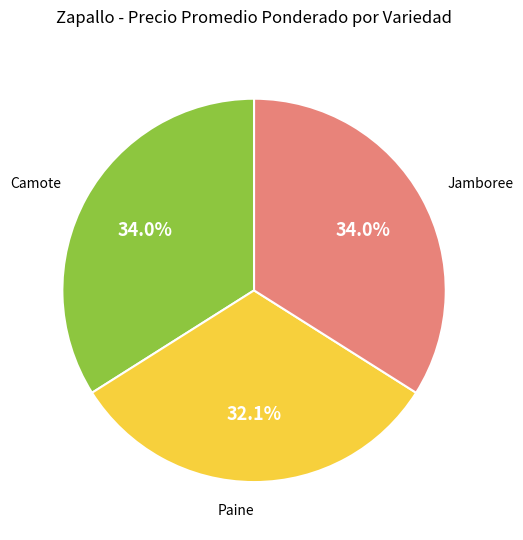

Count the number of slices in the pie.

3